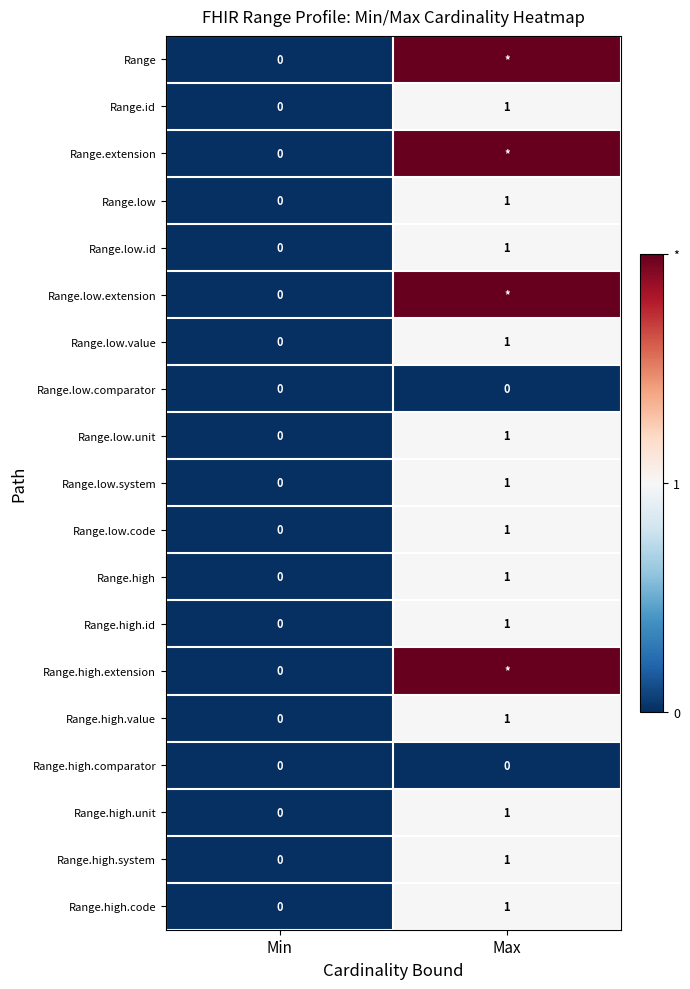

How many categories are shown in the chart?

2